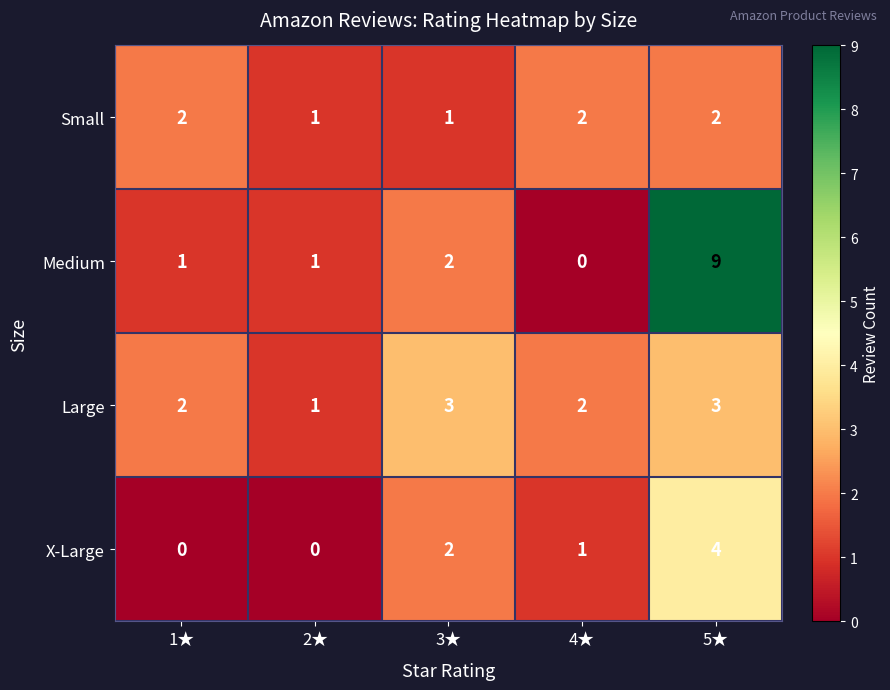

What is the highest value of the Large series?

3